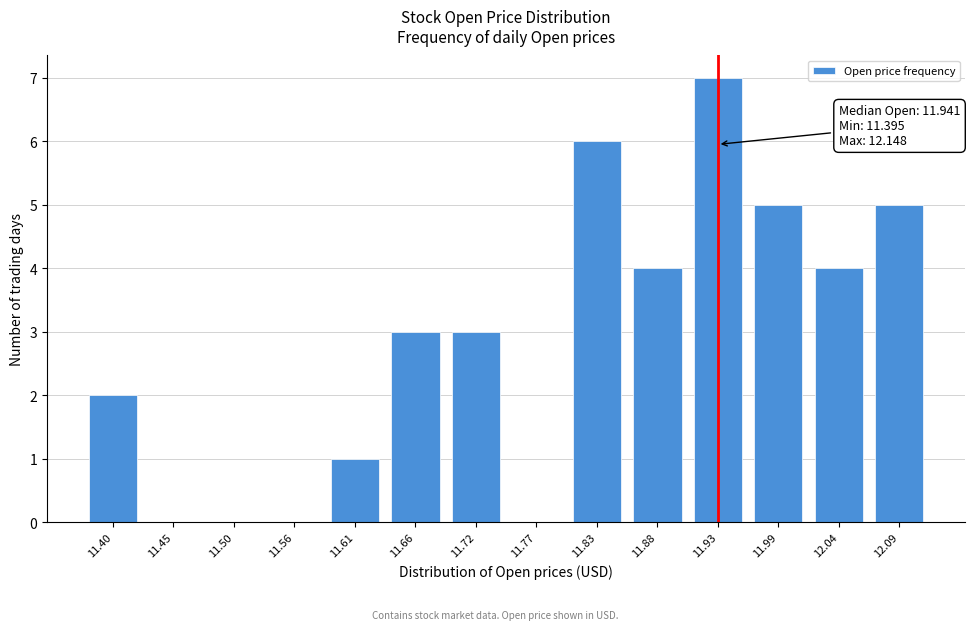

Reading right to left, transcribe all the data shown in this chart.

12.09=5	12.04=4	11.99=5	11.93=7	11.88=4	11.83=6	11.77=0	11.72=3	11.66=3	11.61=1	11.56=0	11.50=0	11.45=0	11.40=2